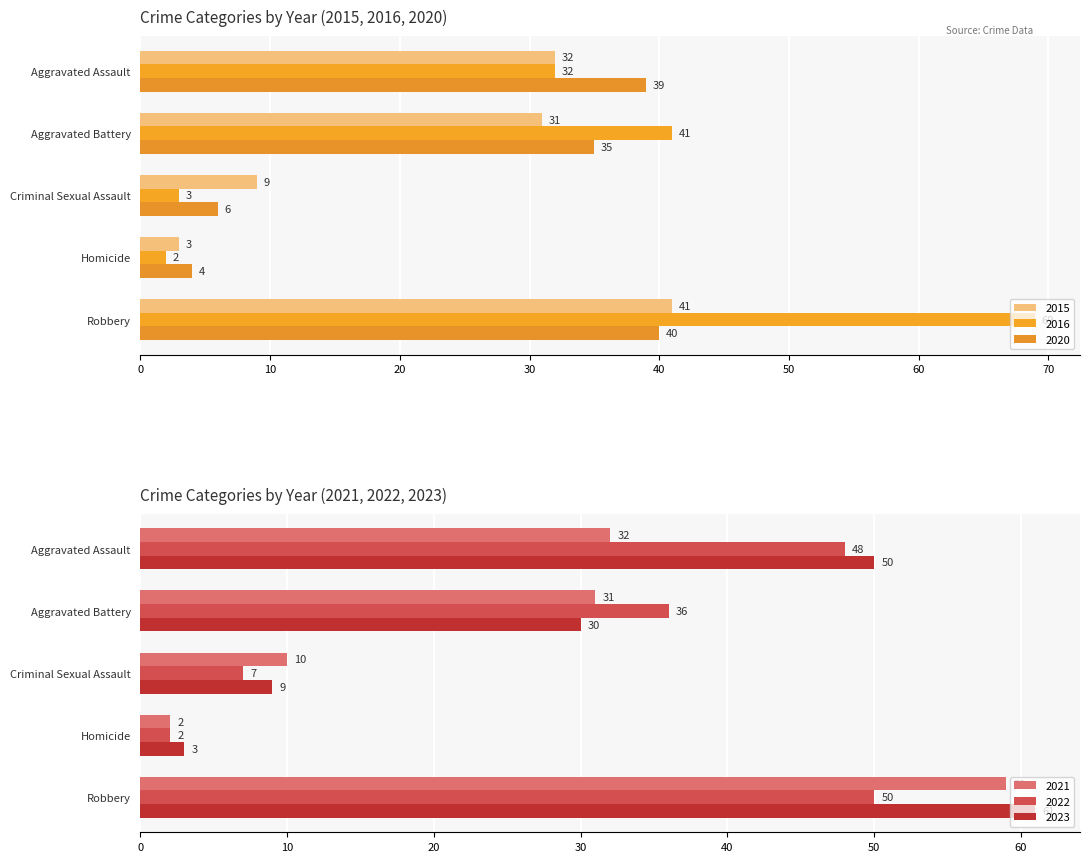

The 2023 series shows 61 at Robbery. True or false?

True